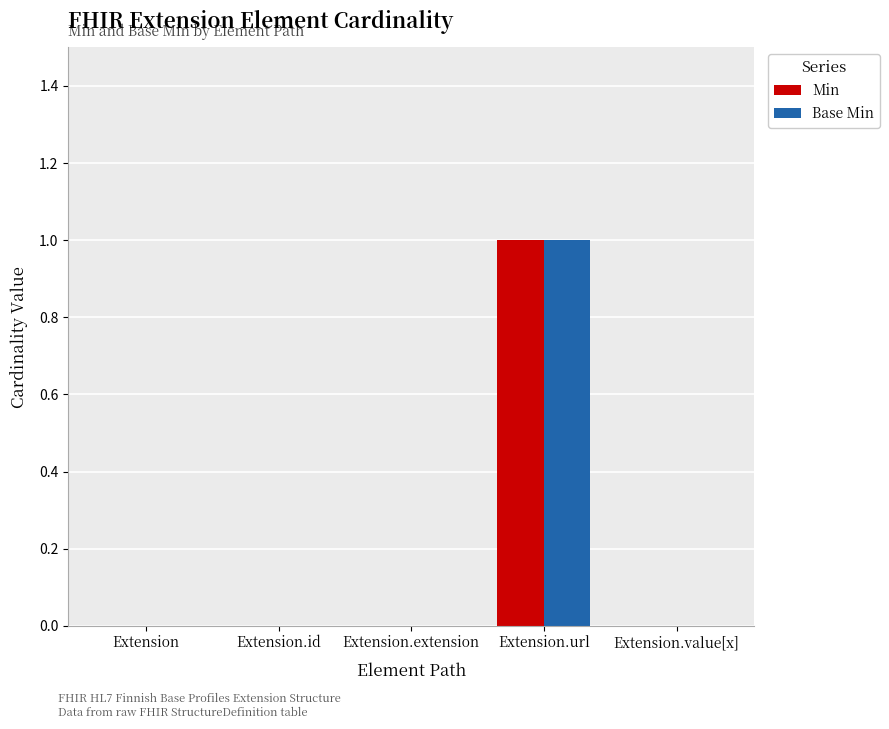

Are the bars horizontal?

No